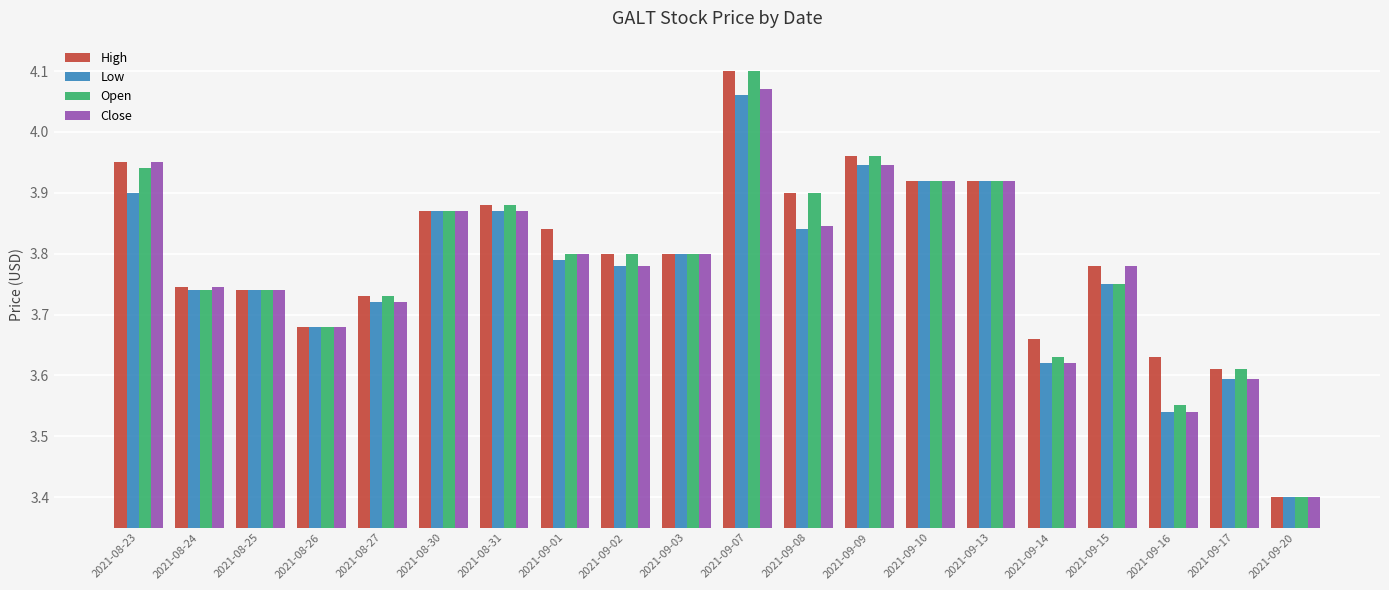

Are the bars grouped side by side (vs. stacked)?

Yes